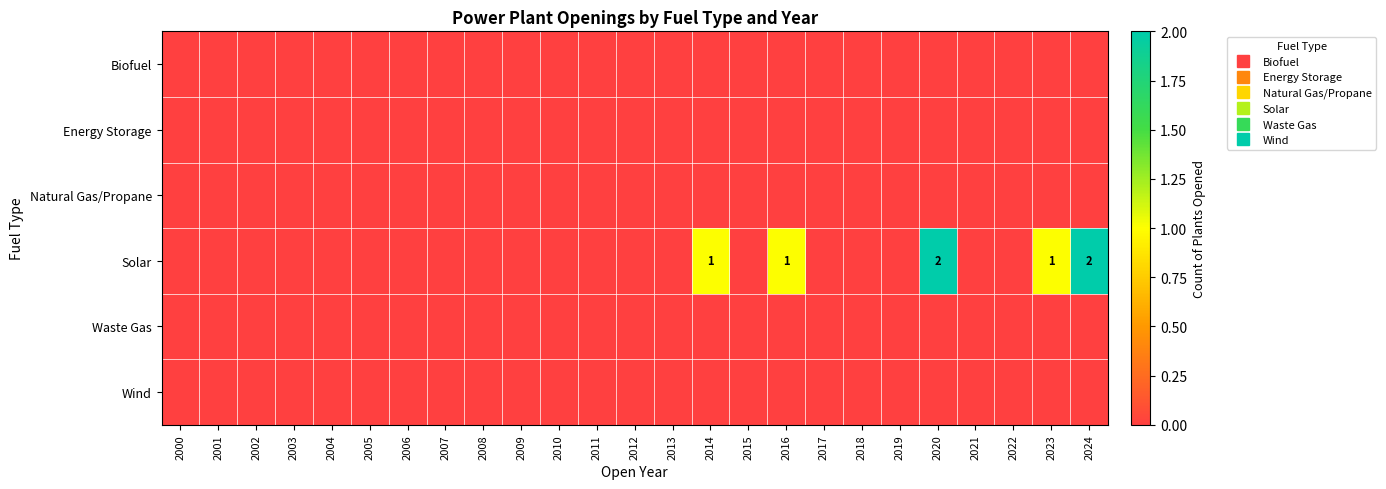

What is the highest value of the Solar series?

2